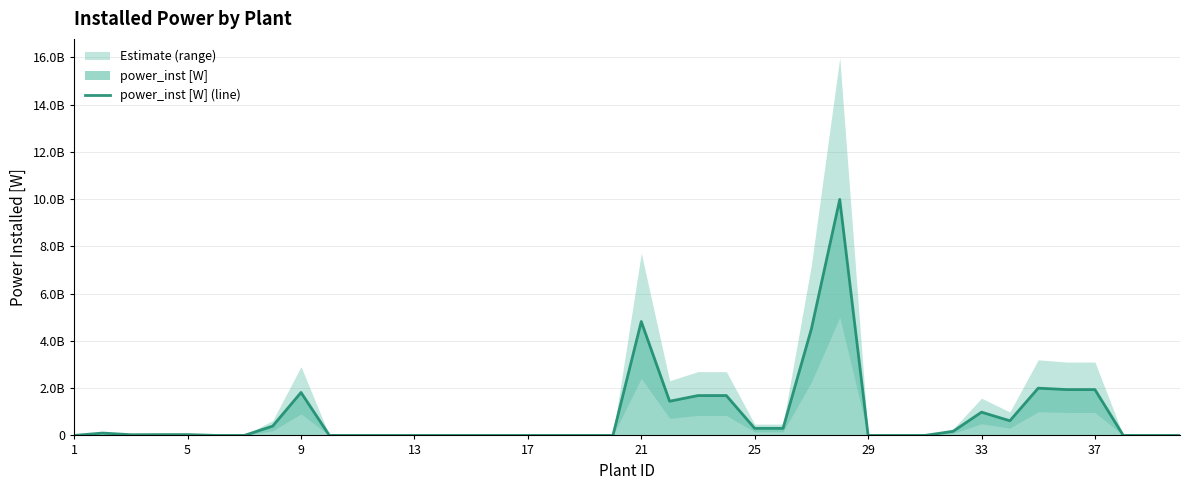

Does the chart display data point markers on the line(s)?

No